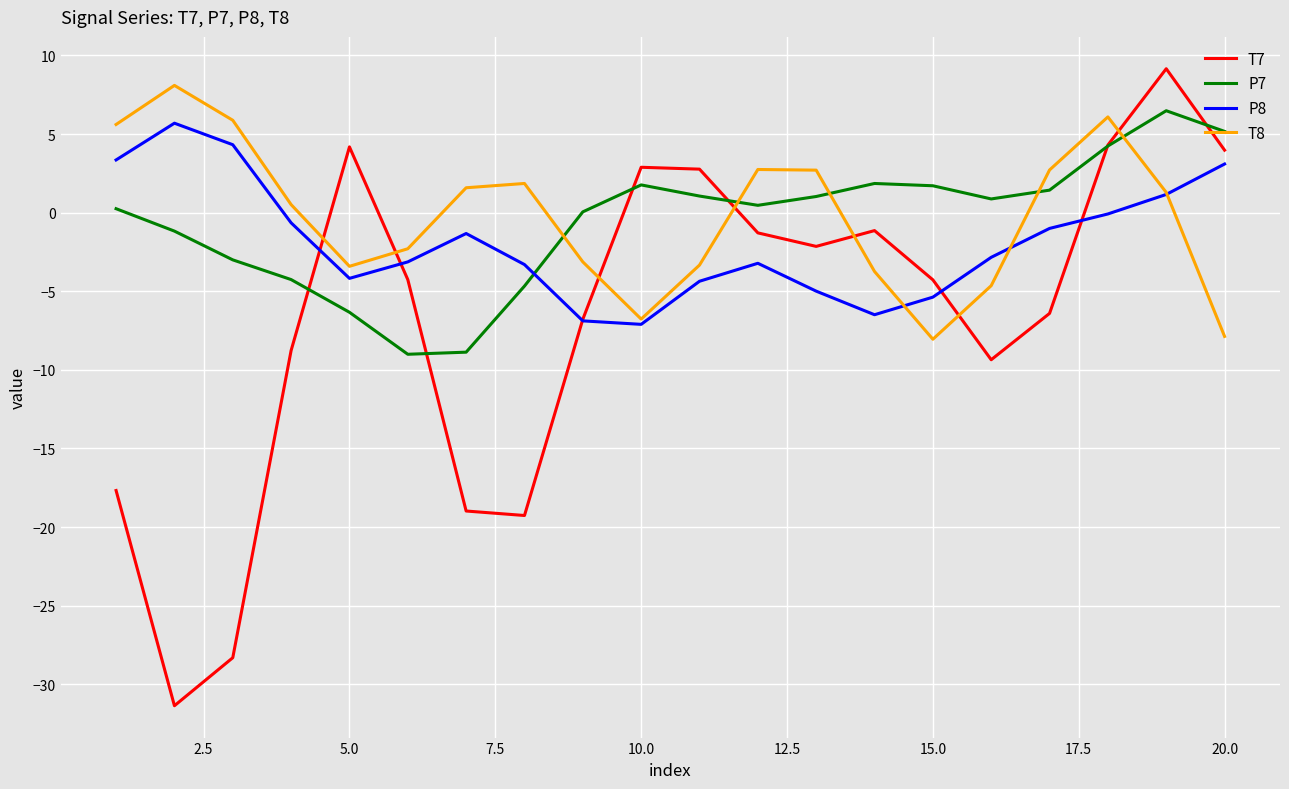

What is the lowest value of the P7 series?

-9.0